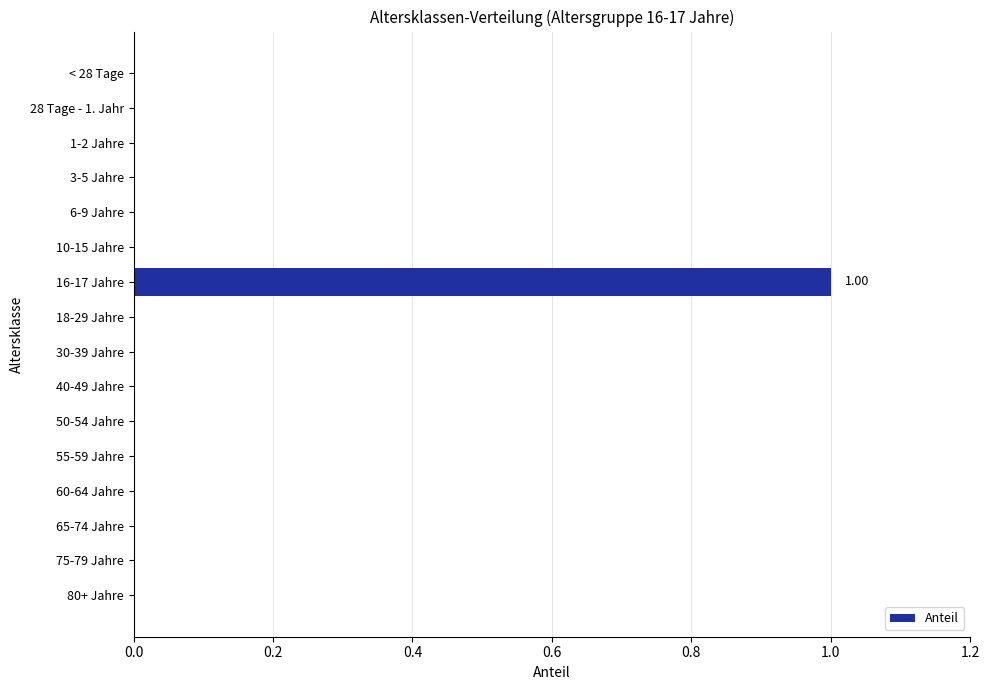

Which has a higher value, 50-54 Jahre or 16-17 Jahre?

16-17 Jahre